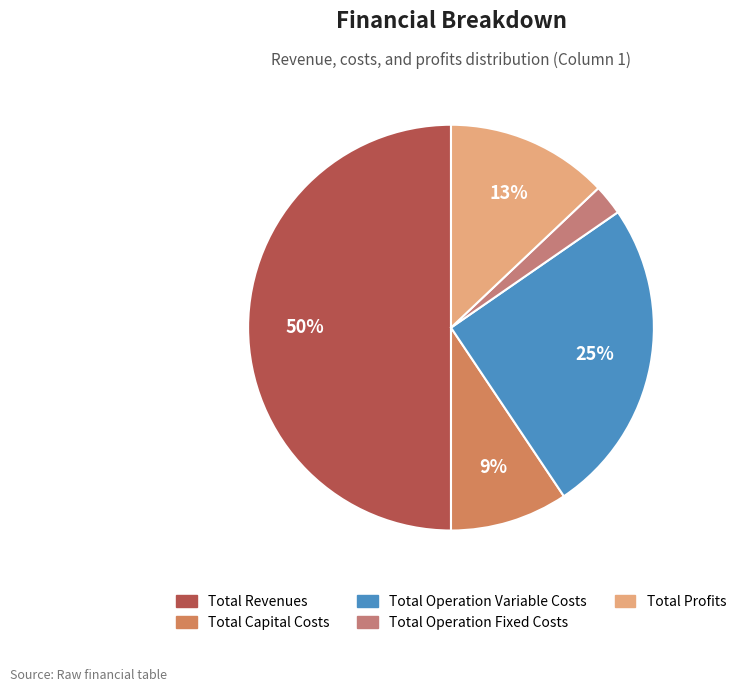

Is the sum of Total Profits and Total Capital Costs greater than half?

No